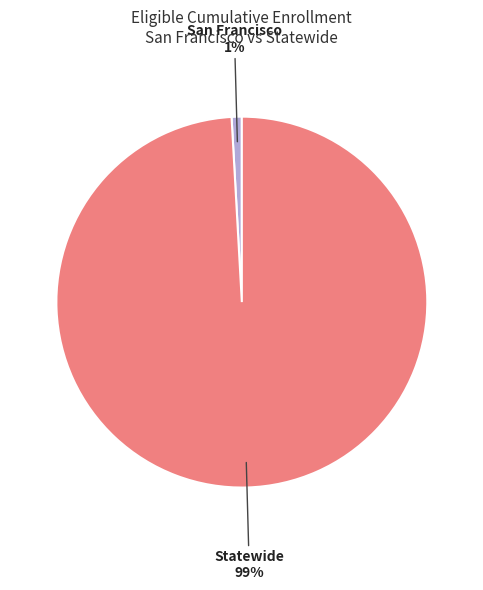

Between San Francisco and Statewide, which is larger?

Statewide